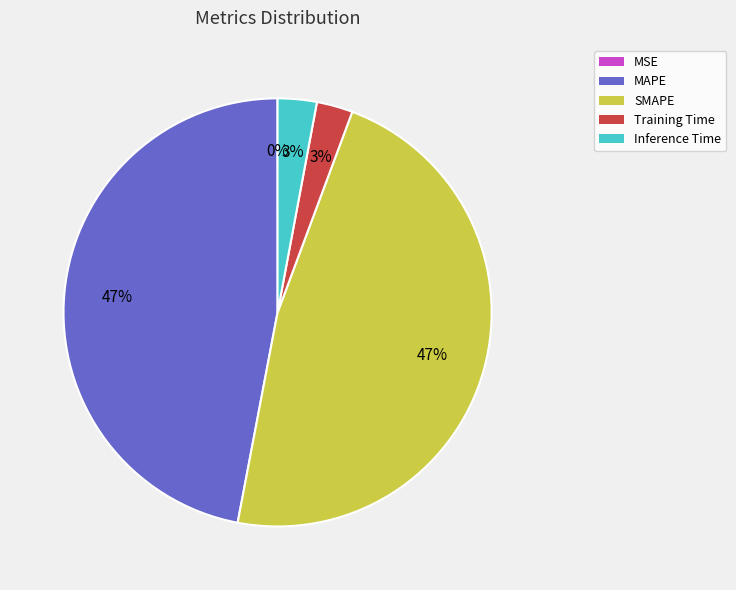

Is the sum of MAPE and SMAPE greater than half?

Yes